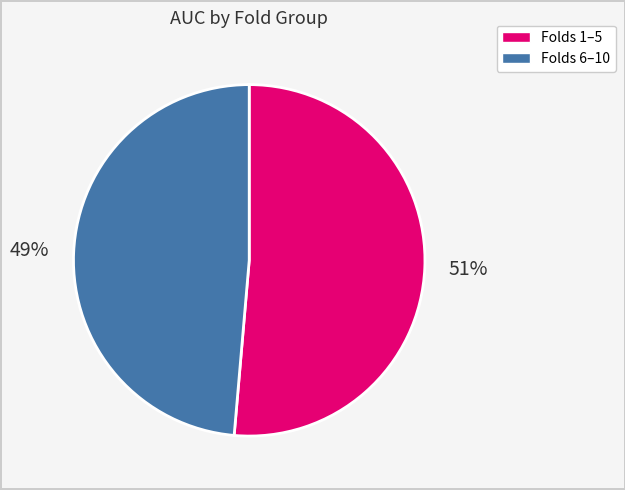

To the nearest percent, what is the average slice percentage?

50%